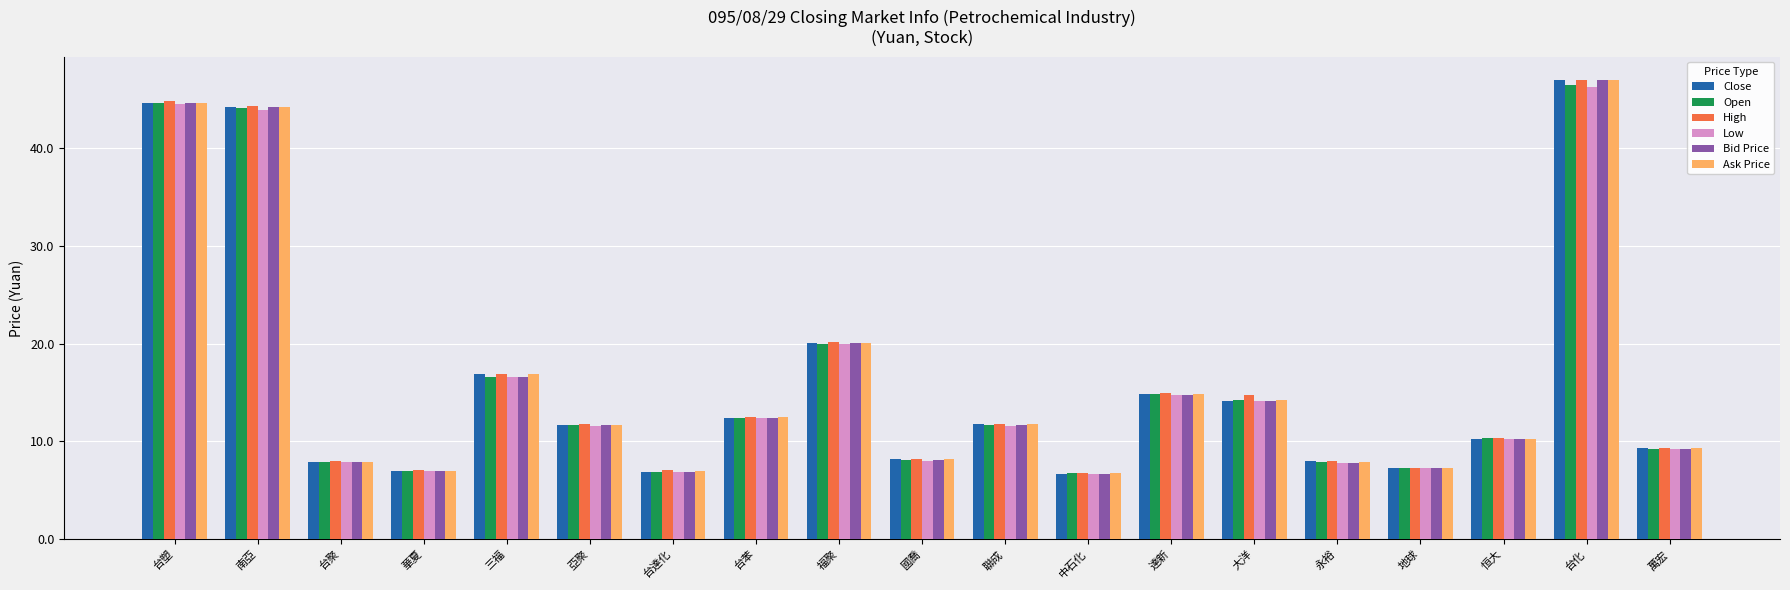

At which category is the sum across all series the highest?

台化